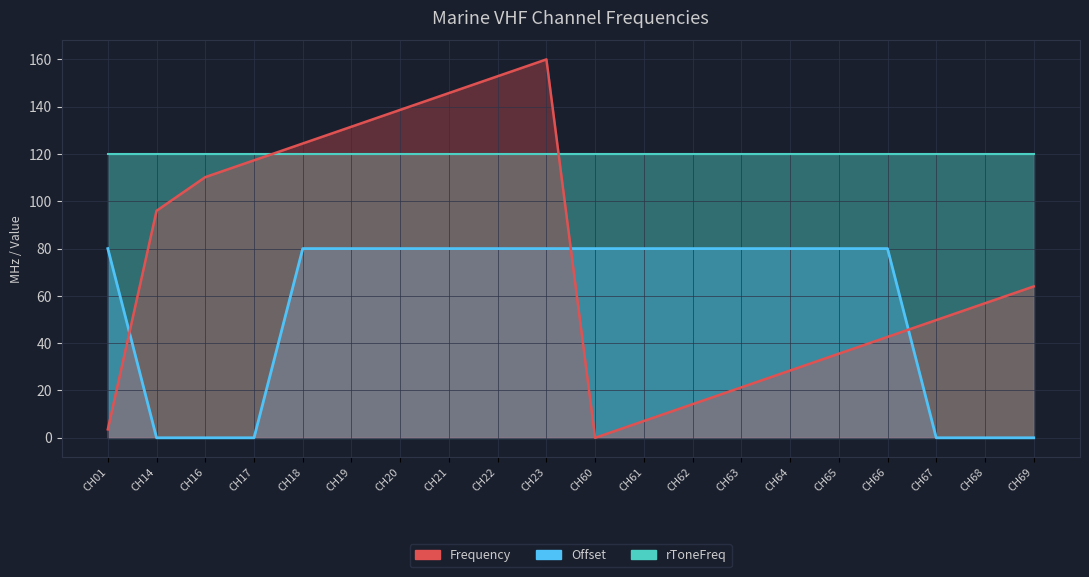

Which series changed the most between CH16 and CH23?

Offset_line